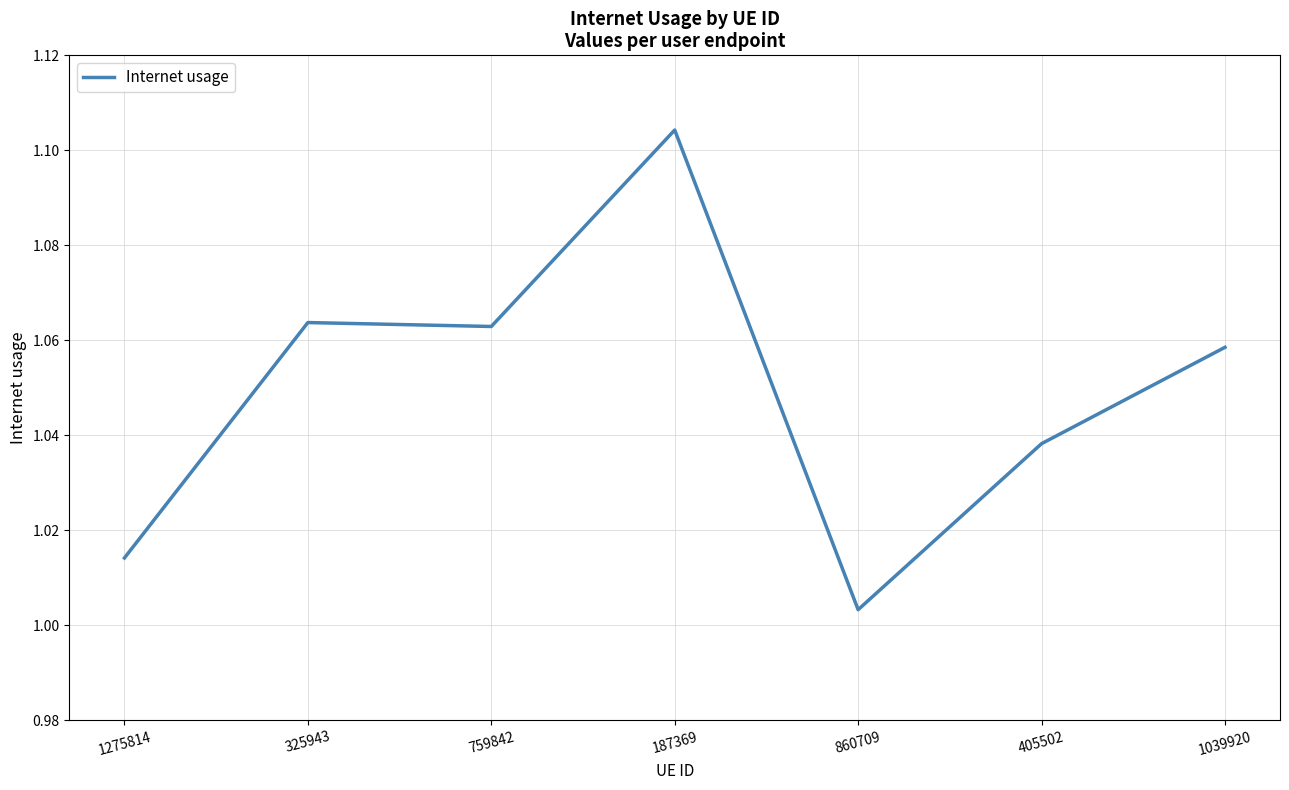

Between 325943 and 860709, which is larger?

325943